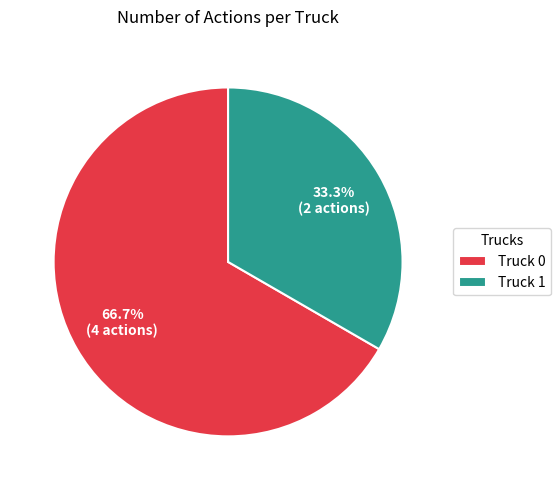

True or false: Truck 1 accounts for 48% of the total.

False